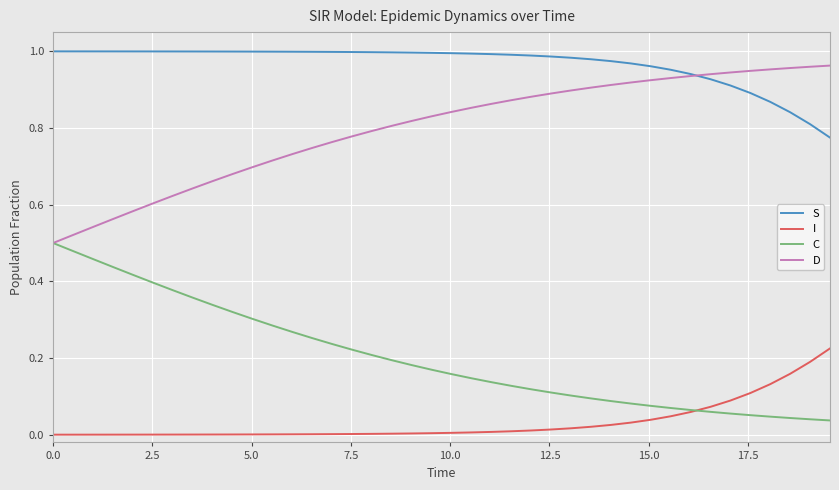

Which series has the largest total across all categories?

S